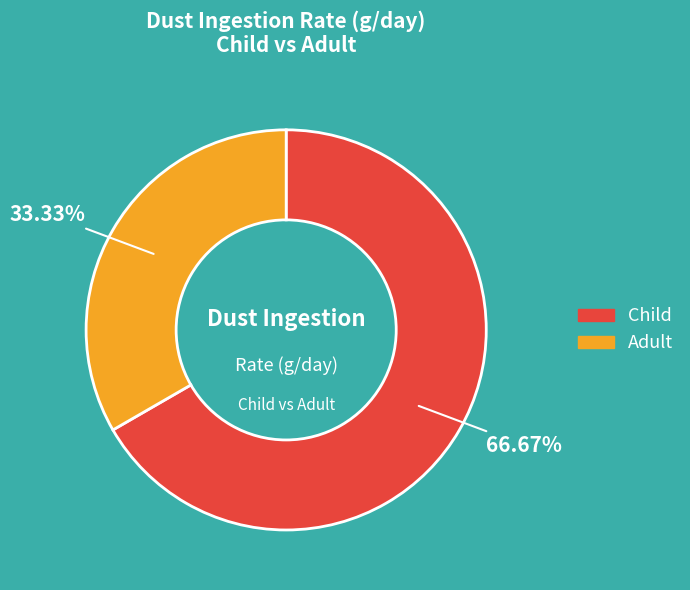

To the nearest percent, what portion does Adult represent?

33%